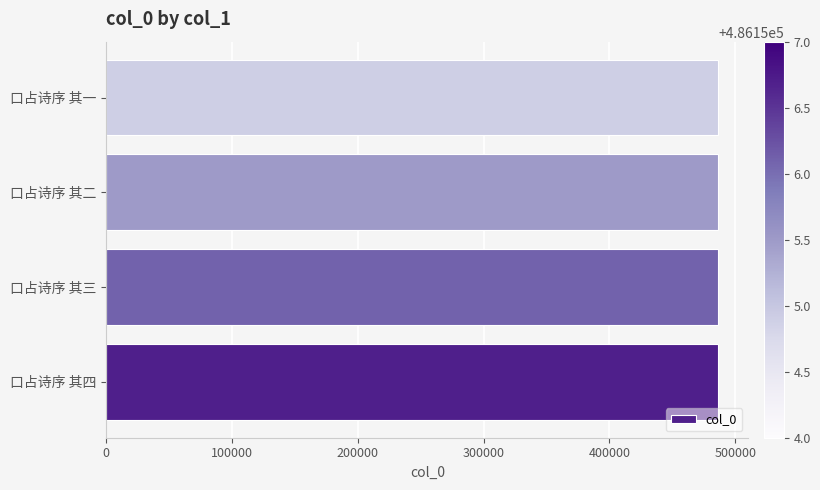

True or false: the data shows 109456 at 口占诗序 其三.

False